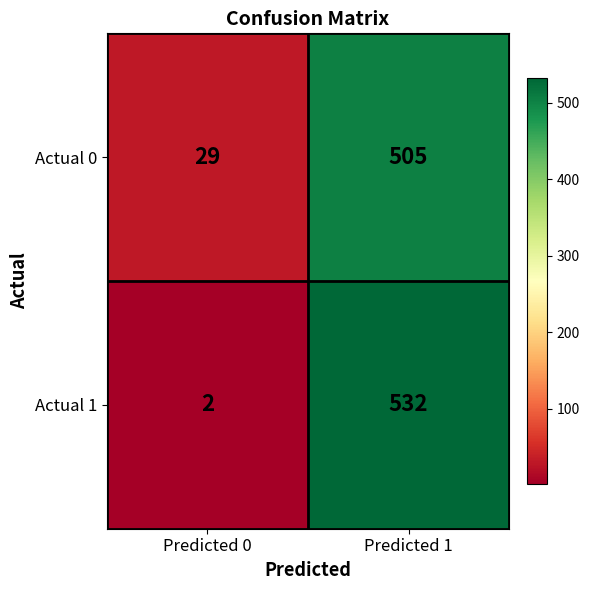

Which category has the lowest value across all series?

Predicted 0